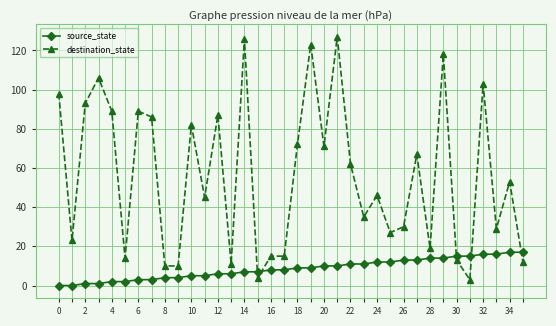

Which series ends up on top after the final intersection of source_state and destination_state?

source_state